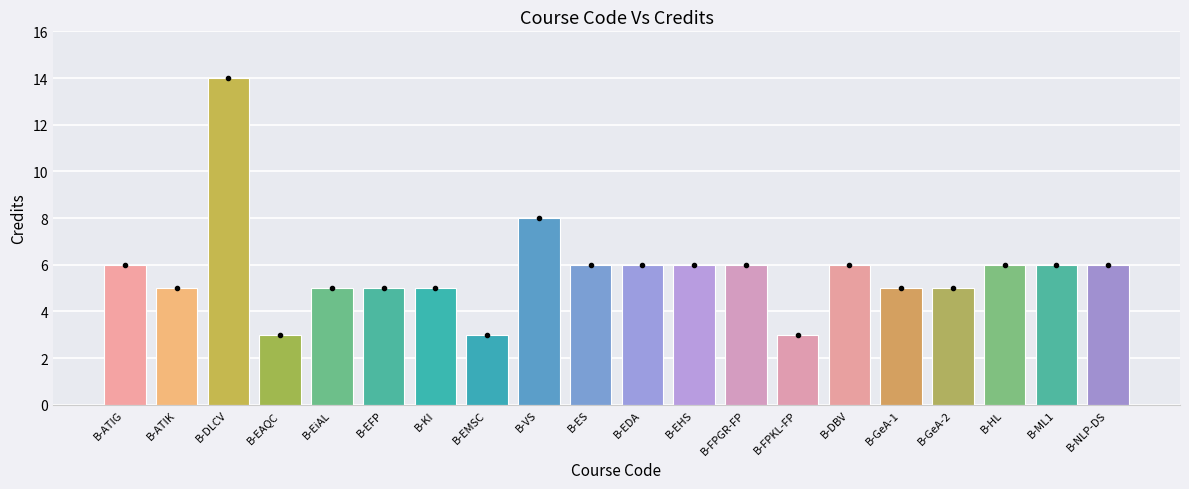

How many series are shown in this chart?

1